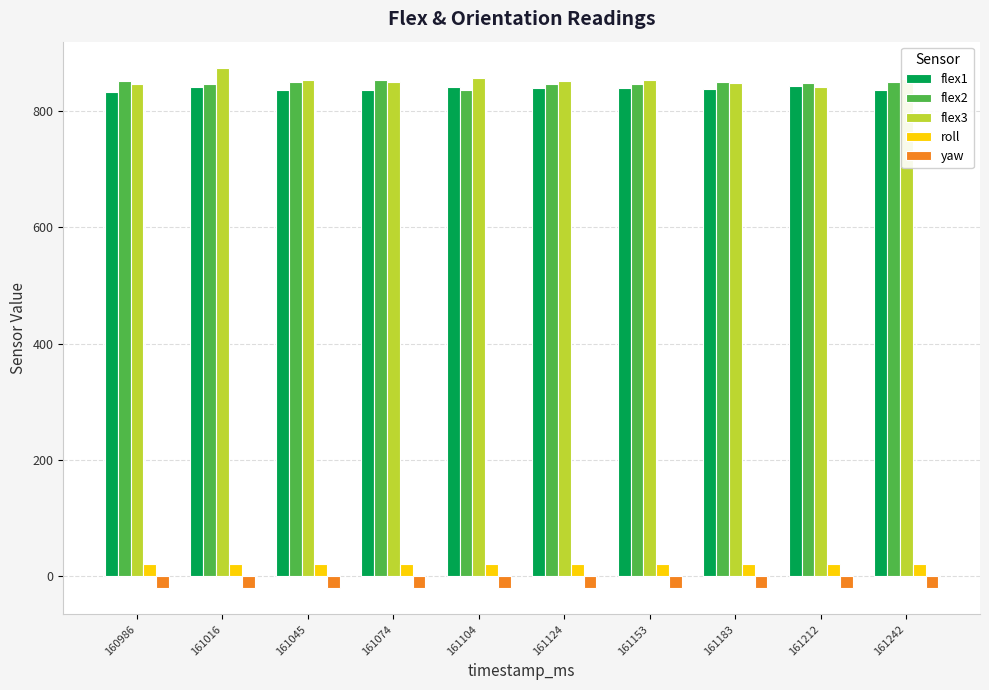

What is the difference between the highest and lowest values at 161153?

873.5